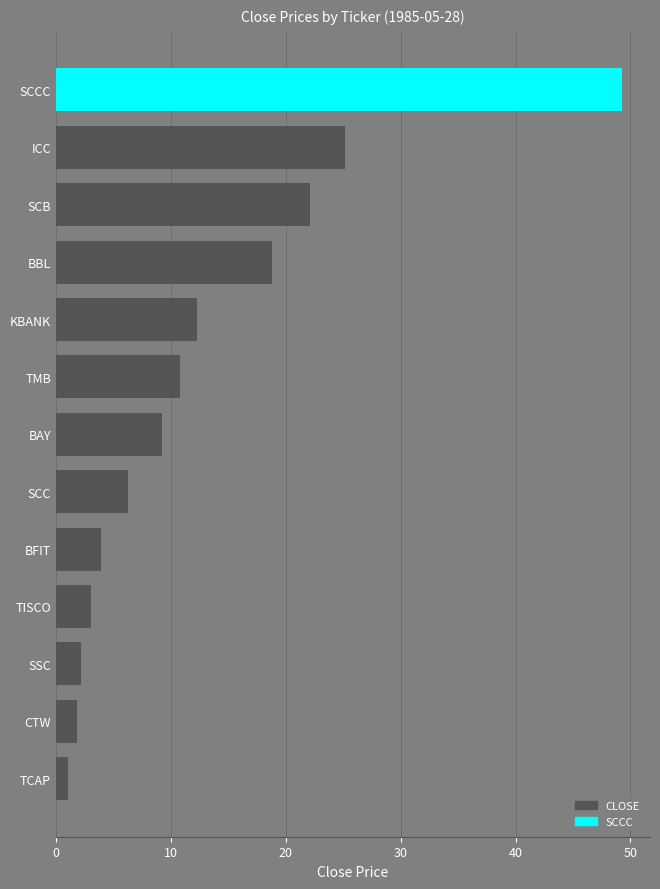

Is it true that the value at TMB is 18.2?

False